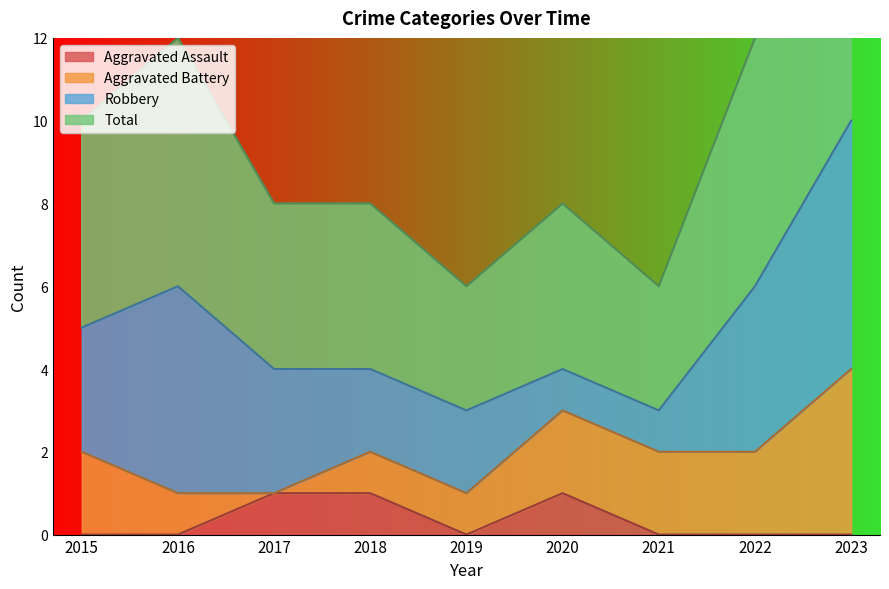

How many values in Aggravated Assault are above zero?

3